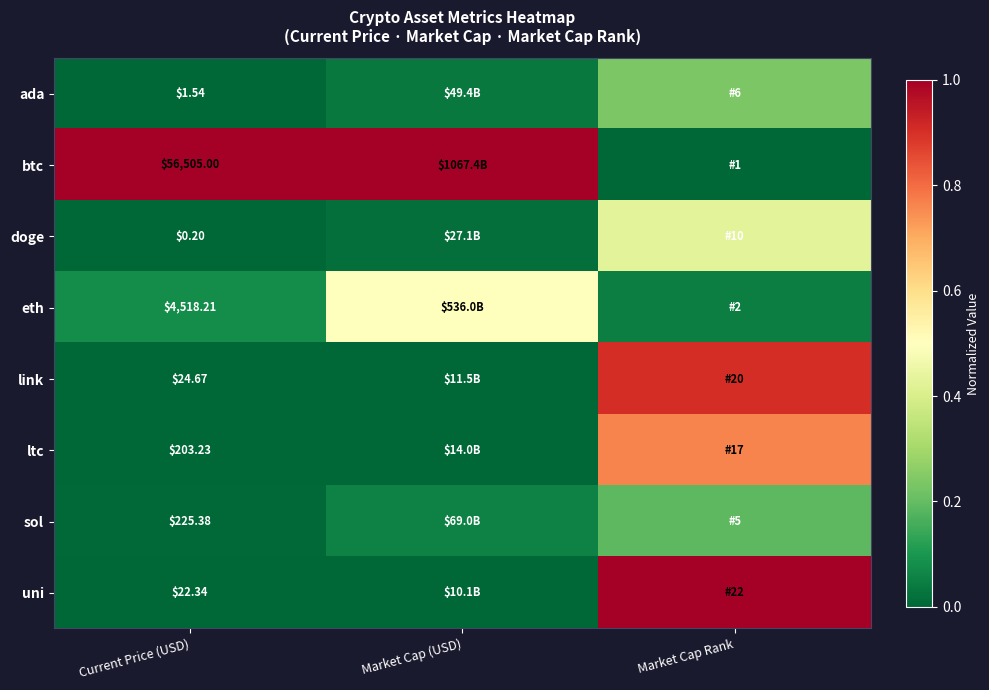

Rank the series at Current Price (USD) from lowest to highest value.

doge, ada, uni, link, ltc, sol, eth, btc